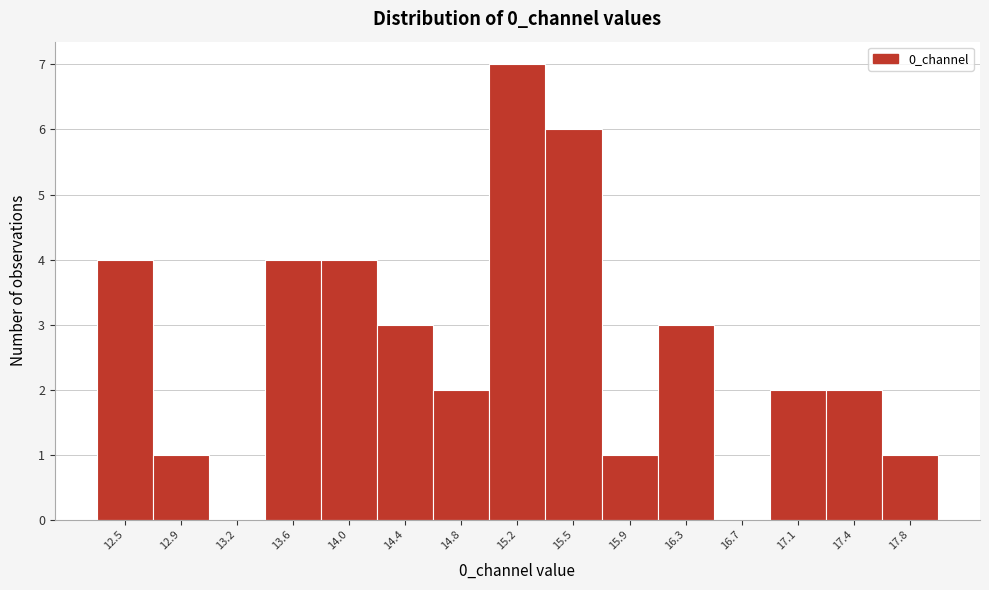

Reading left to right, extract all data points from this chart.

12.5=4	12.9=1	13.2=0	13.6=4	14.0=4	14.4=3	14.8=2	15.2=7	15.5=6	15.9=1	16.3=3	16.7=0	17.1=2	17.4=2	17.8=1